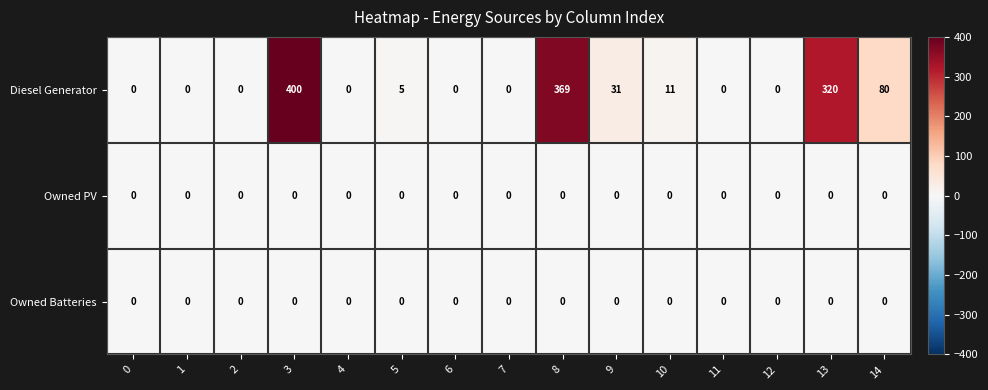

The Owned PV series shows 0 at 13. True or false?

True